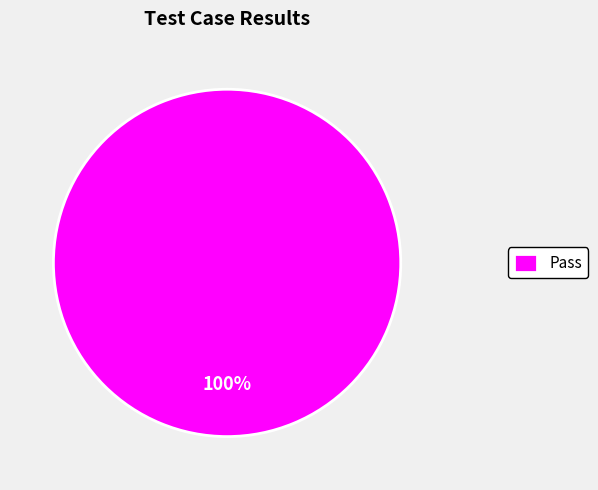

To the nearest percent, what portion does Pass represent?

100%